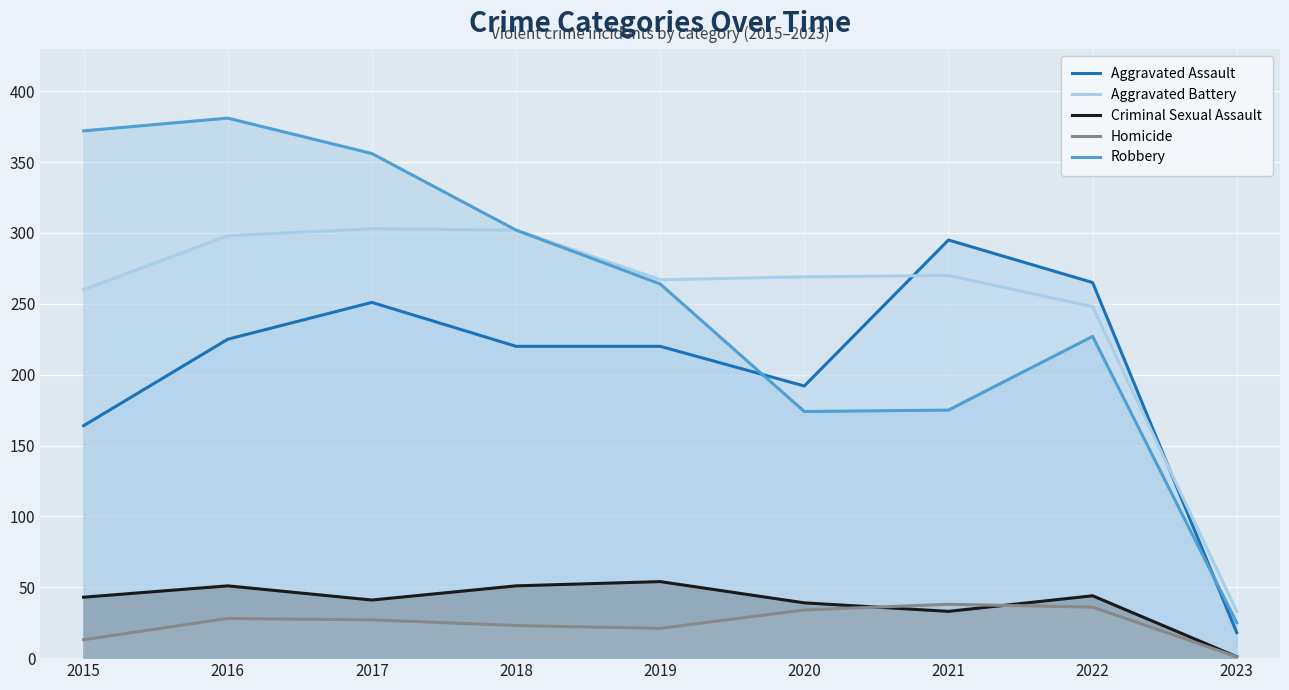

Where does the Criminal Sexual Assault series first go above 43?

2016